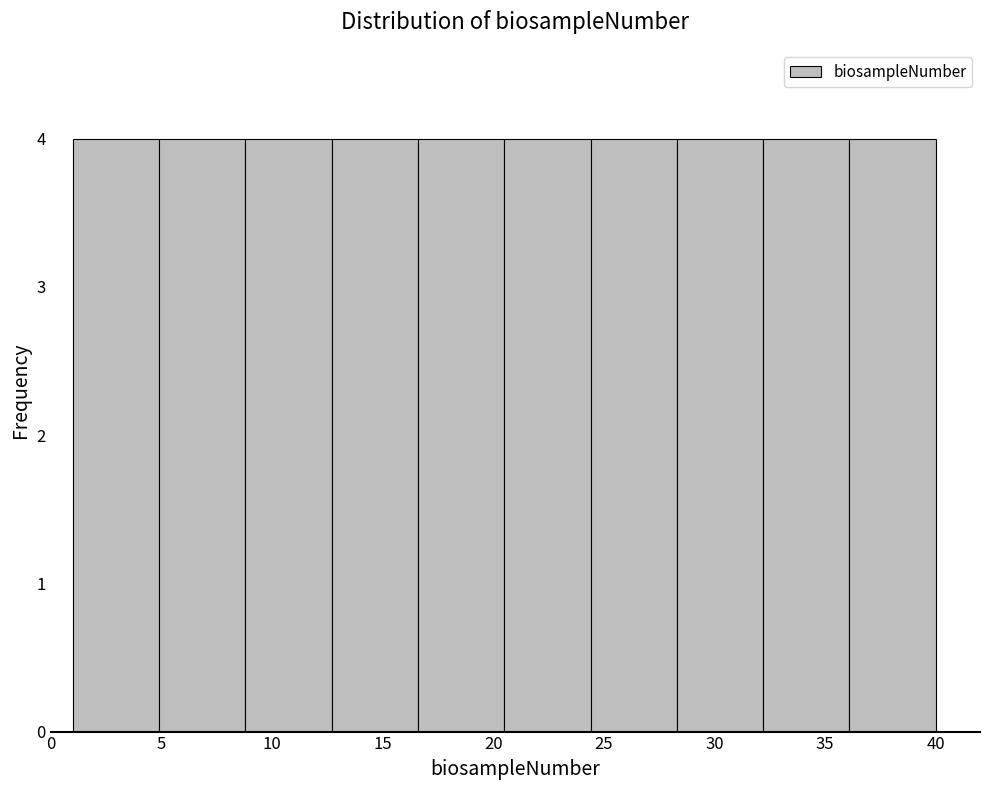

Reading left to right, transcribe this chart: for each bar, give the range it covers on the x-axis and its height. Neither the bar edges nor the heights are printed on the chart, so give them approximately, as read against the axes.

1.0 to 4.9: 4
4.9 to 8.8: 4
8.8 to 12.7: 4
12.7 to 16.6: 4
16.6 to 20.5: 4
20.5 to 24.4: 4
24.4 to 28.3: 4
28.3 to 32.2: 4
32.2 to 36.1: 4
36.1 to 40.0: 4